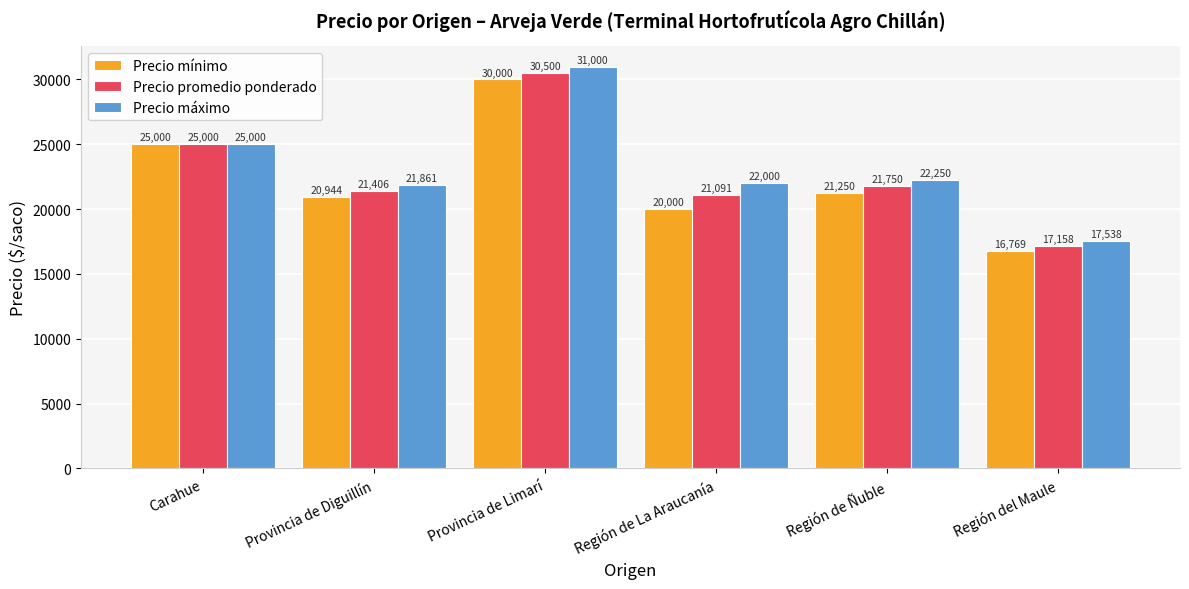

Read the Precio mínimo value at Provincia de Limarí, to the nearest 100.

30000